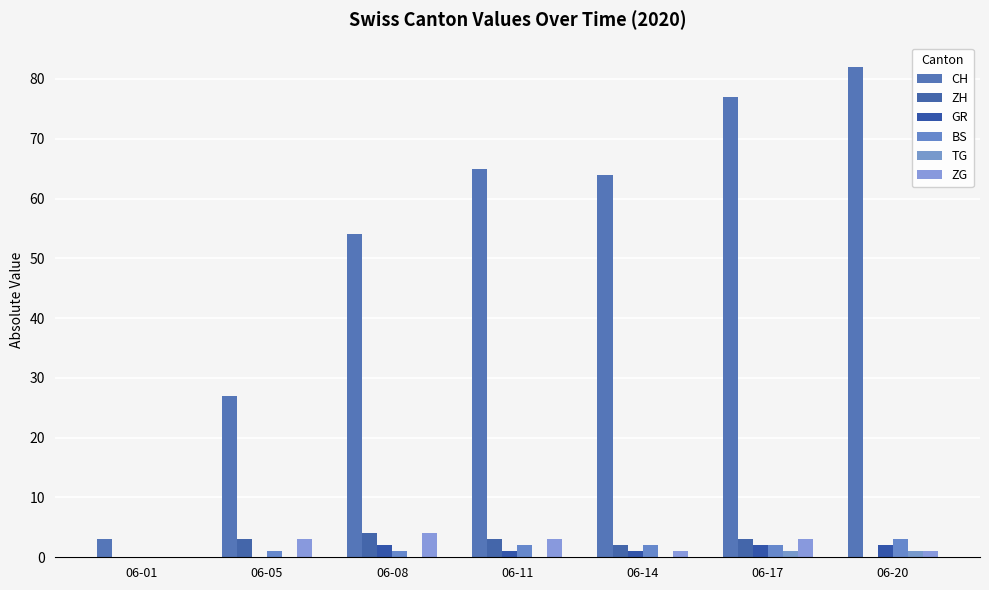

At how many categories does at least one series exceed 73?

2